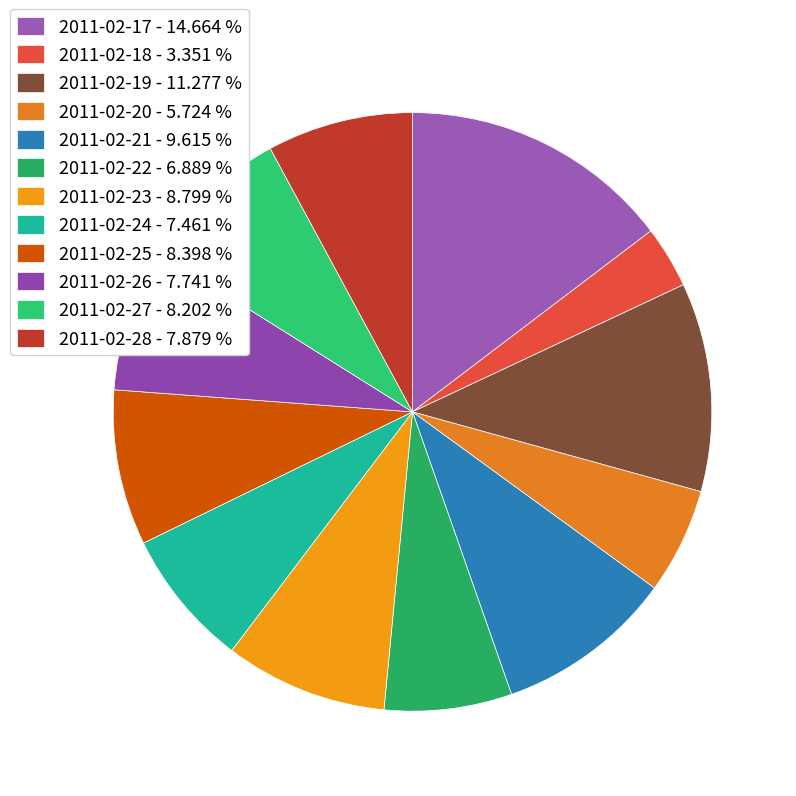

Is 2011-02-18 the majority of the pie?

No